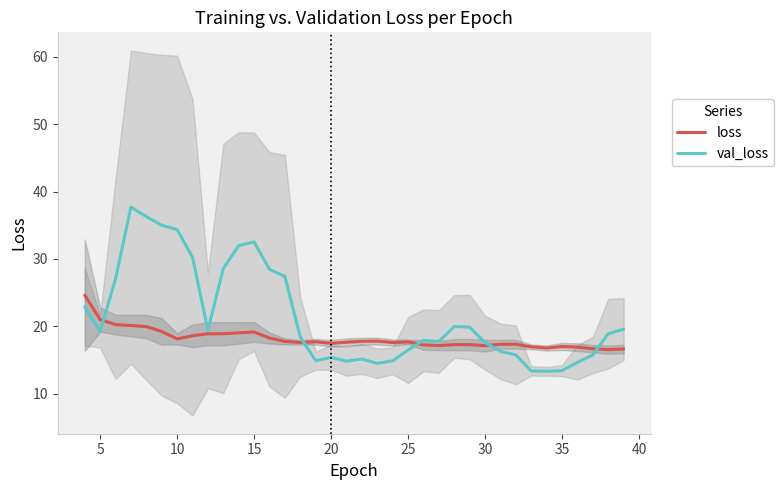

Is it true that loss equals 9.5 at 35?

False